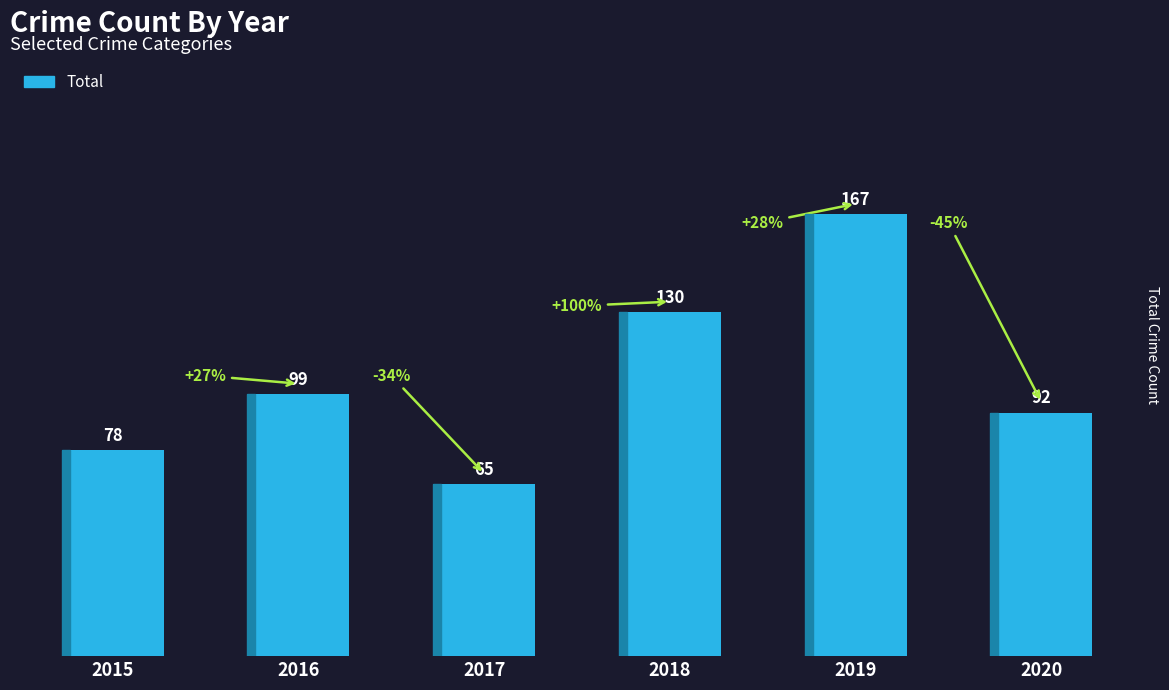

What is the difference between the maximum and second lowest values?

89